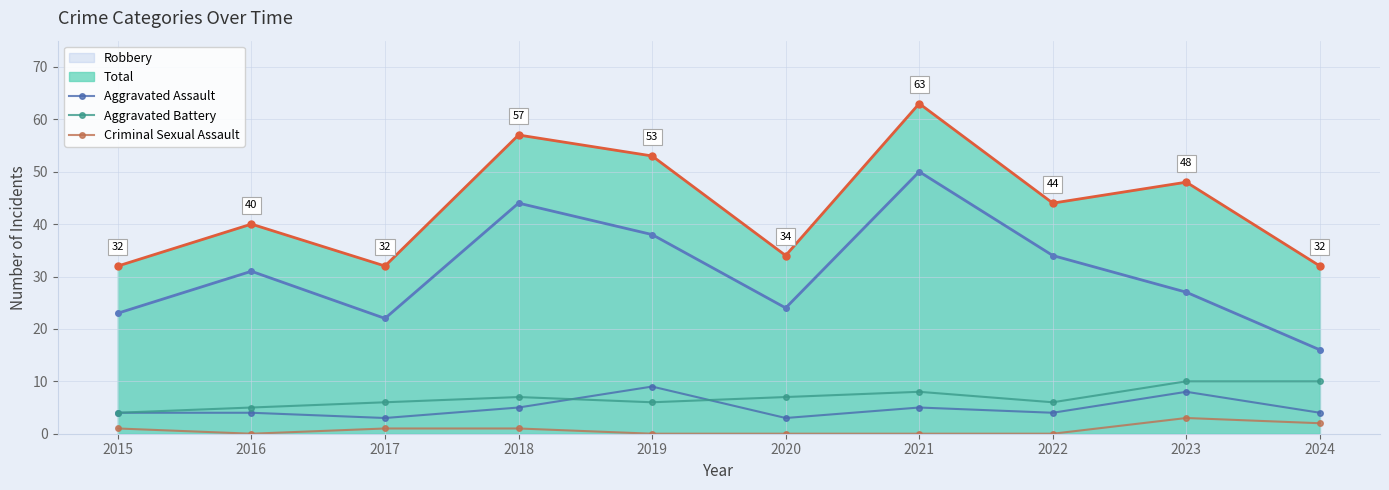

How many Aggravated Battery values are between 6 and 8?

6